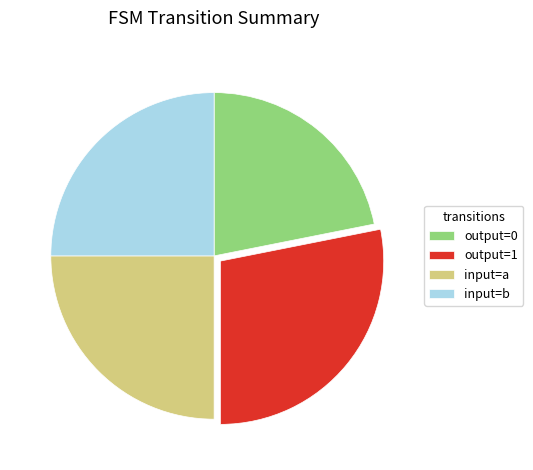

Combined, do input=a and output=1 account for over 50%?

Yes